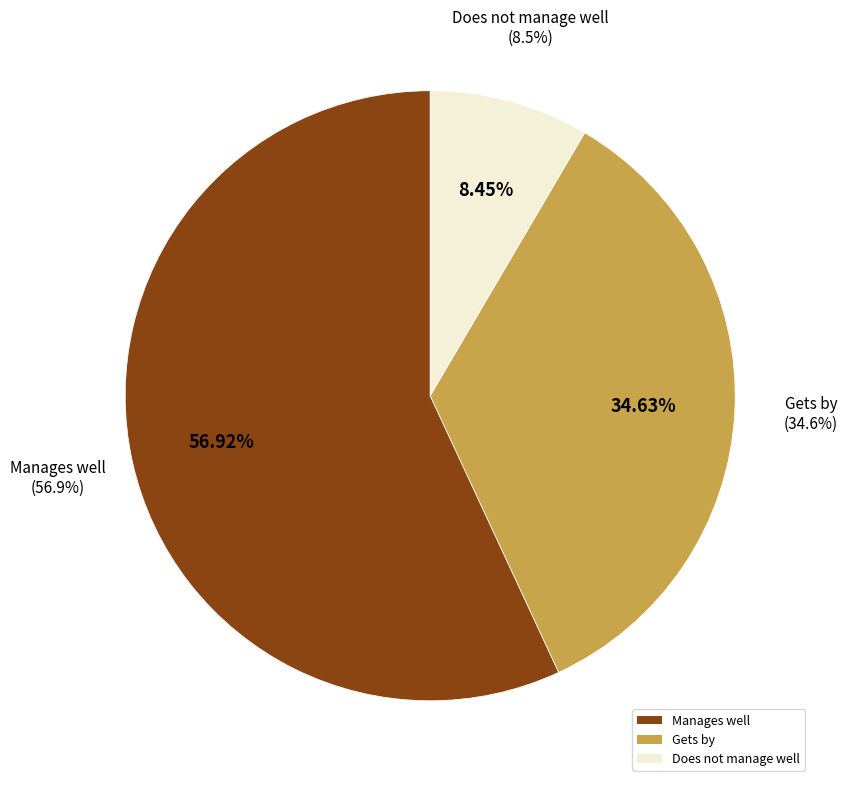

What percentage is the Does not manage well slice, to the nearest percent?

8%